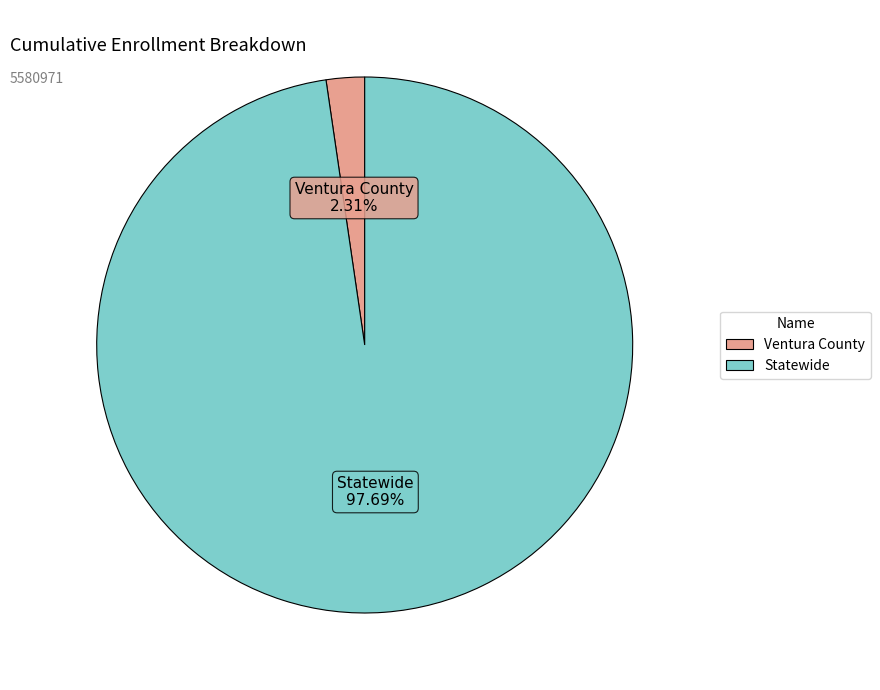

To the nearest percent, what portion does Statewide represent?

98%